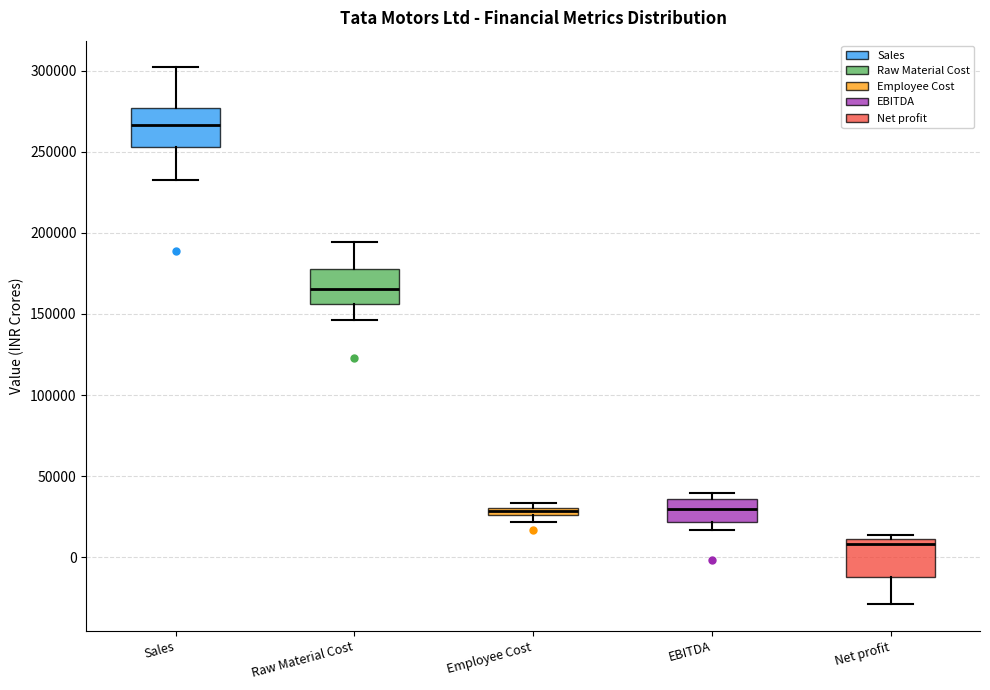

Which box's median line is the highest?

Sales